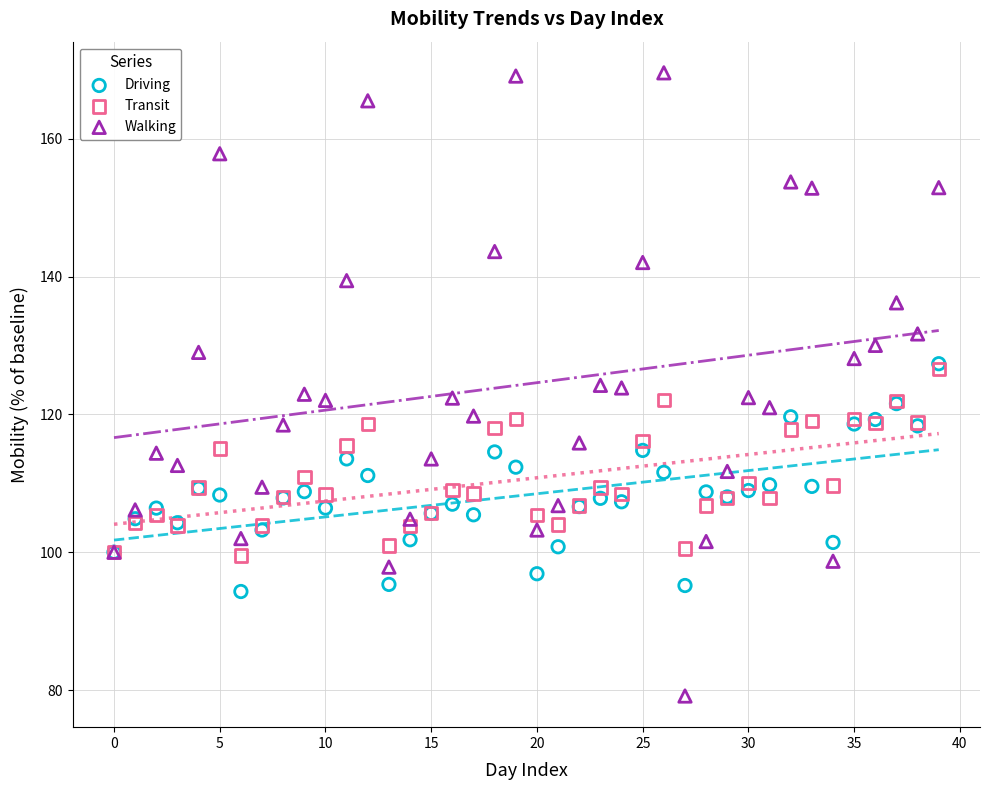

Which series reaches the maximum Y coordinate?

Walking